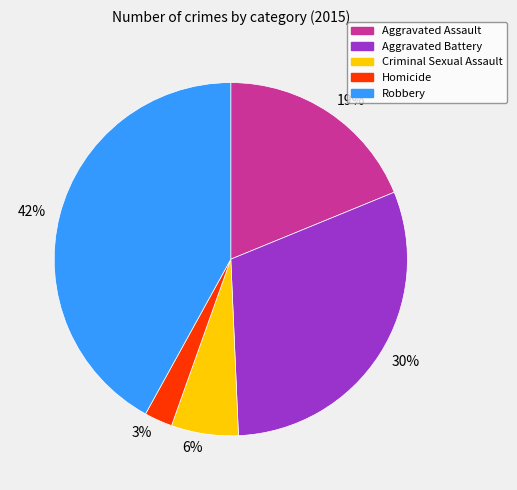

To the nearest percent, what portion does 6% represent?

6%